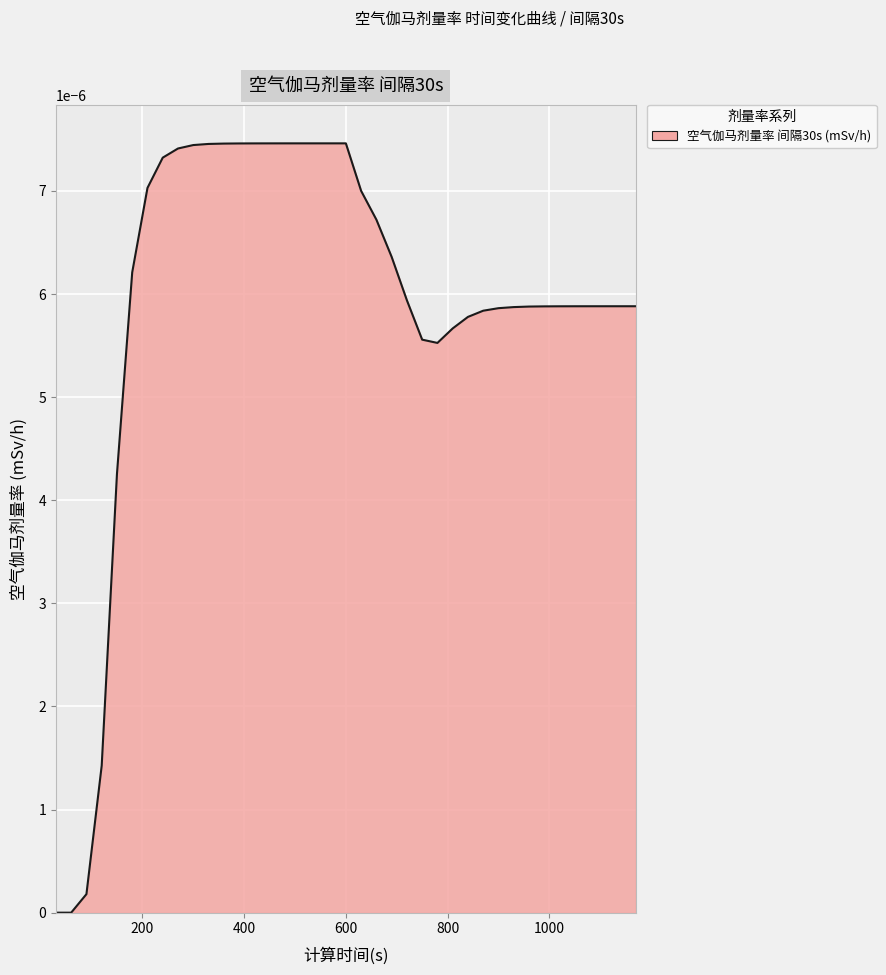

Rank the categories by value from lowest to highest.

30, 60, 90, 120, 150, 780, 750, 810, 840, 870, 900, 930, 960, 990, 1020, 1050, 1080, 1110, 1140, 1170, 720, 180, 690, 660, 630, 210, 240, 270, 300, 330, 360, 390, 420, 450, 480, 510, 540, 570, 600